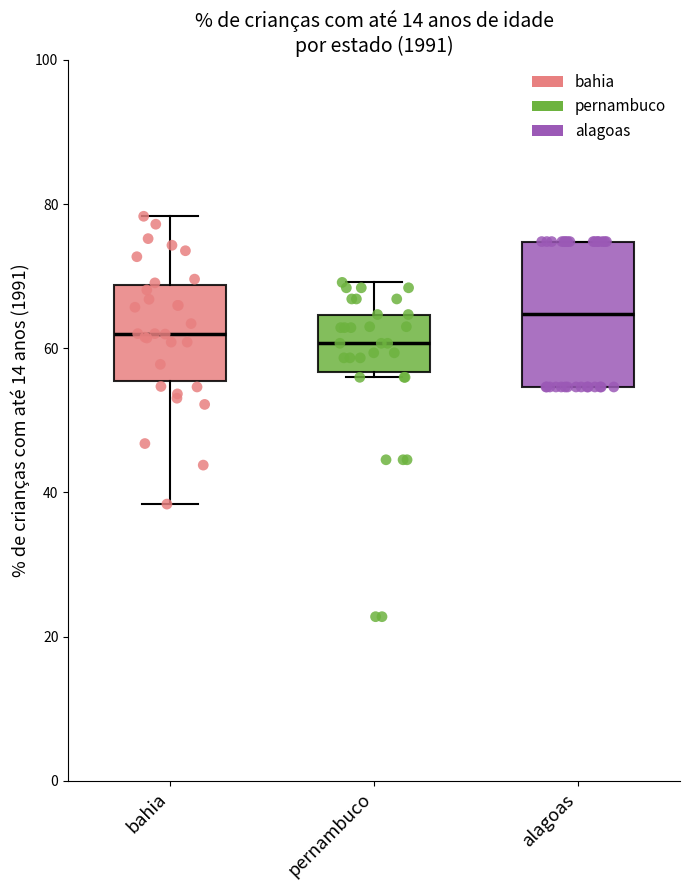

Which box is the tallest, from its lower edge to its upper edge?

alagoas